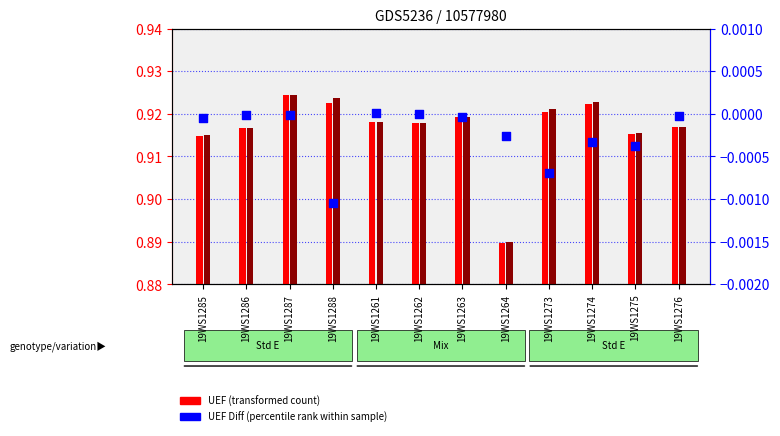

At which category is the sum across all series the highest?

19WS1287